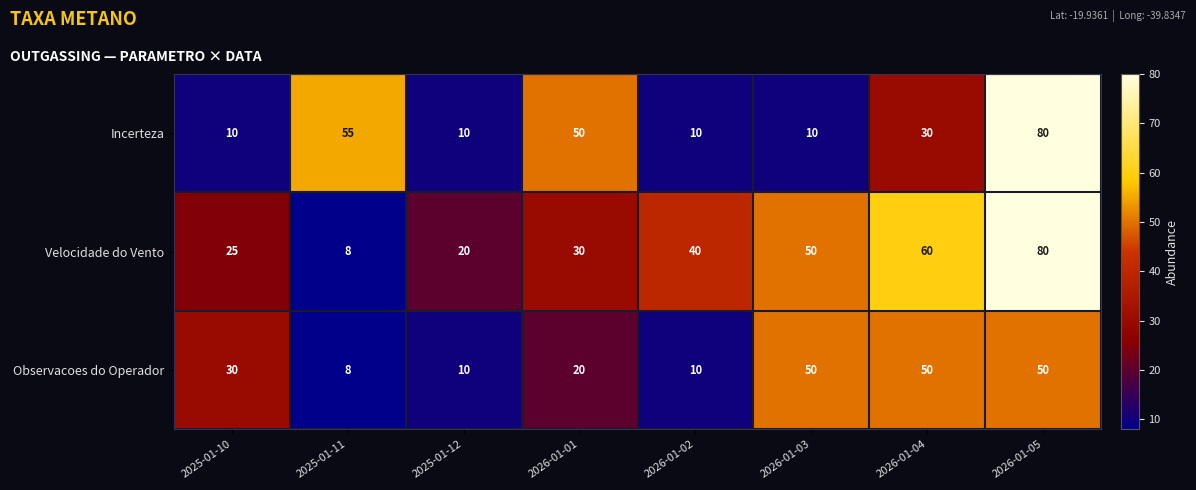

What is the total value across all series at 2026-01-04?

140